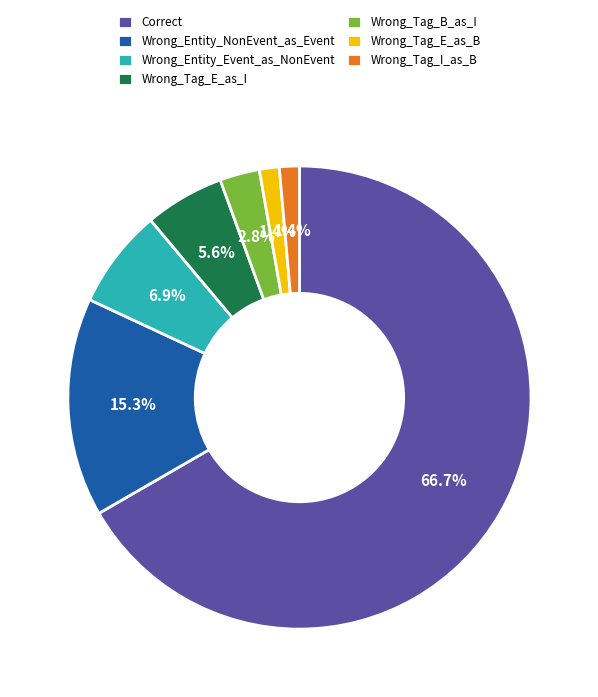

What is the largest slice in the pie chart?

Correct